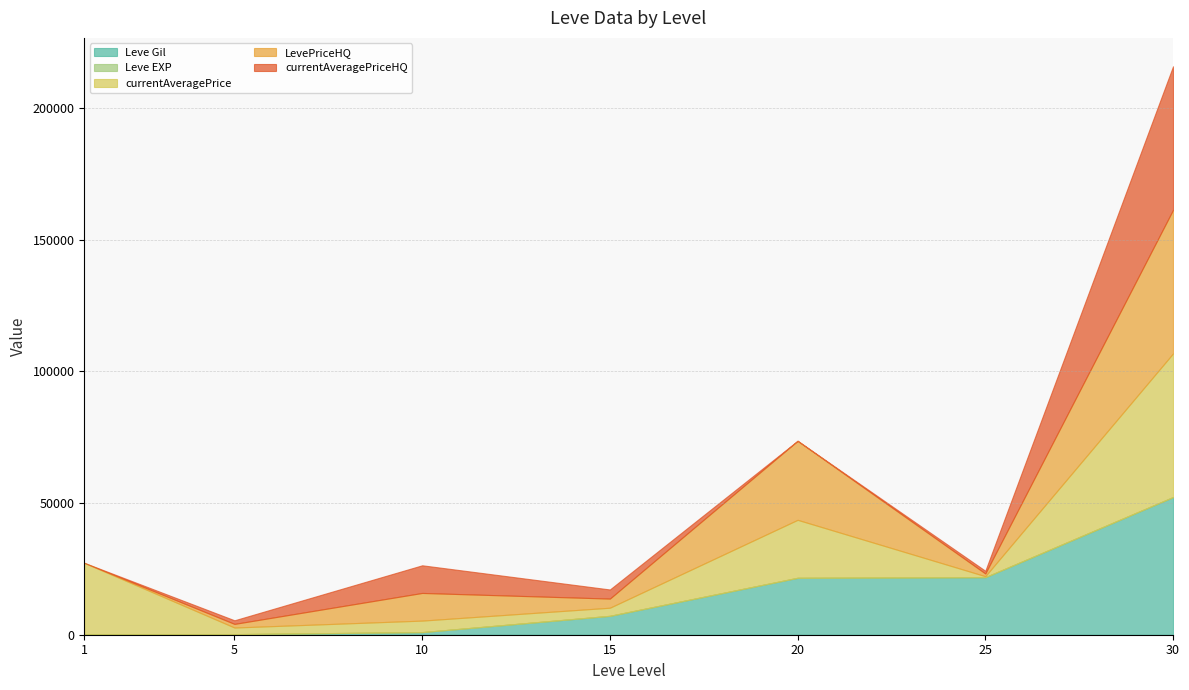

What is the difference between the maximum and second lowest values in the currentAveragePriceHQ series?

54499